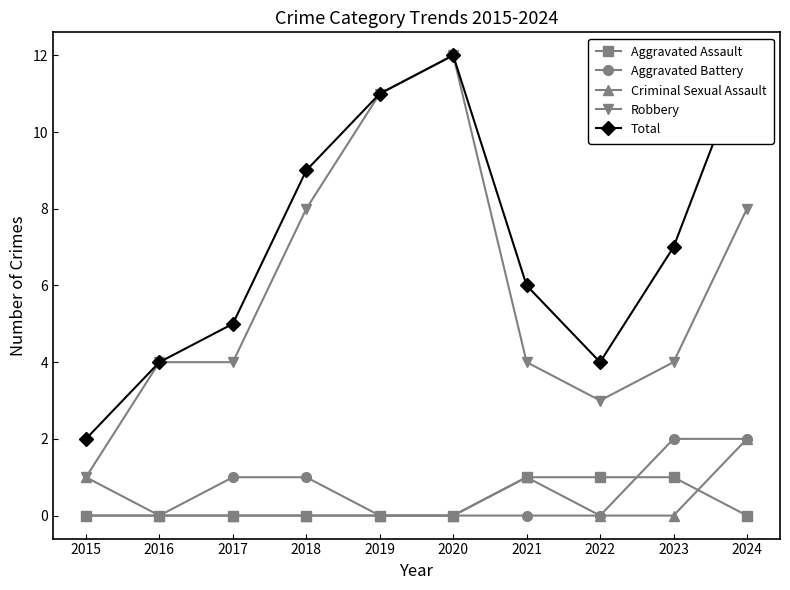

Rank the series by their maximum value, from lowest to highest.

Aggravated Assault, Aggravated Battery, Criminal Sexual Assault, Robbery, Total